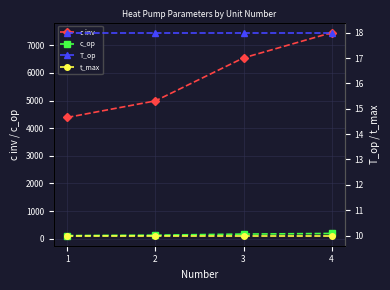

Which category has the highest value across all series?

4